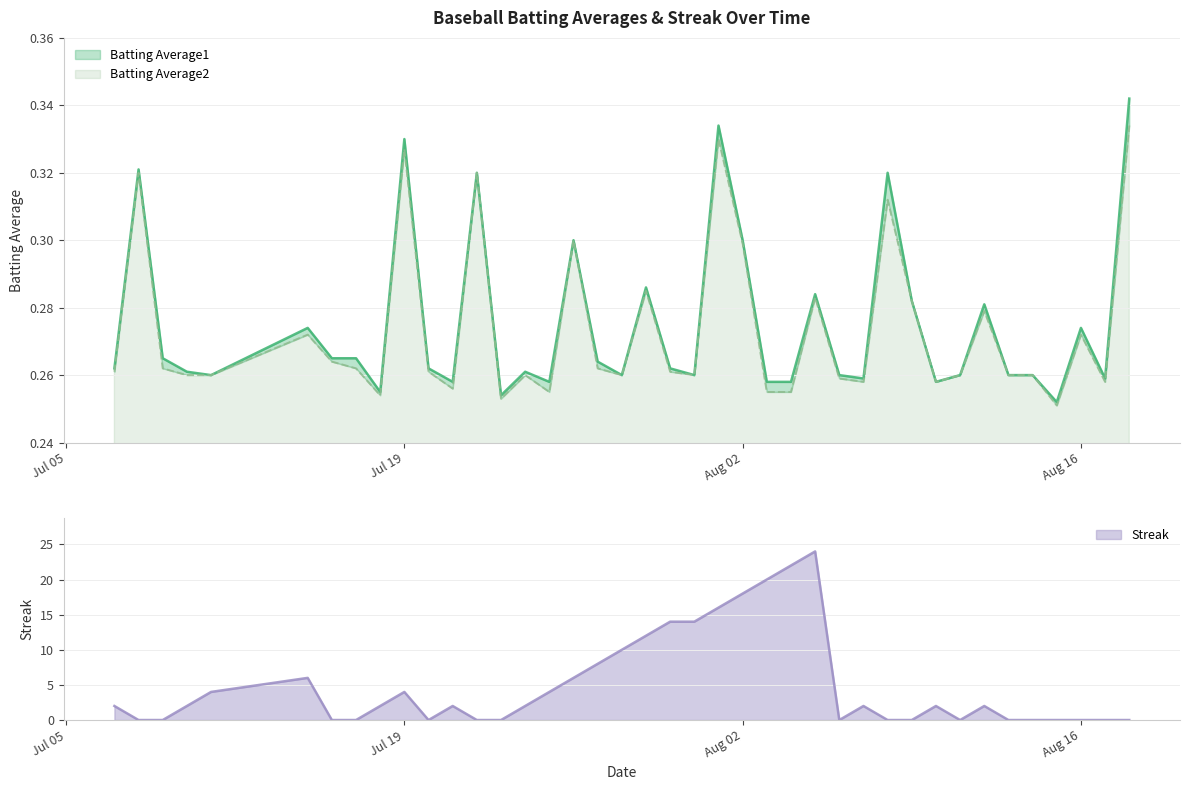

In Streak, how many points are higher than both neighbors (excluding endpoints)?

7